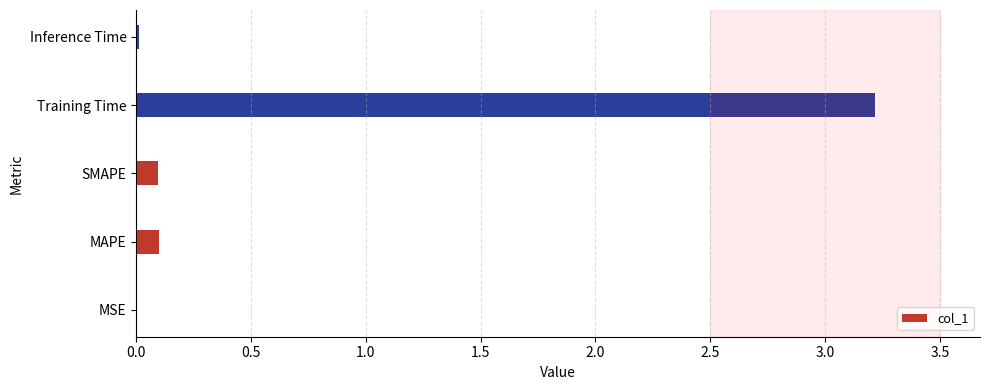

Count the number of categories in the chart.

5